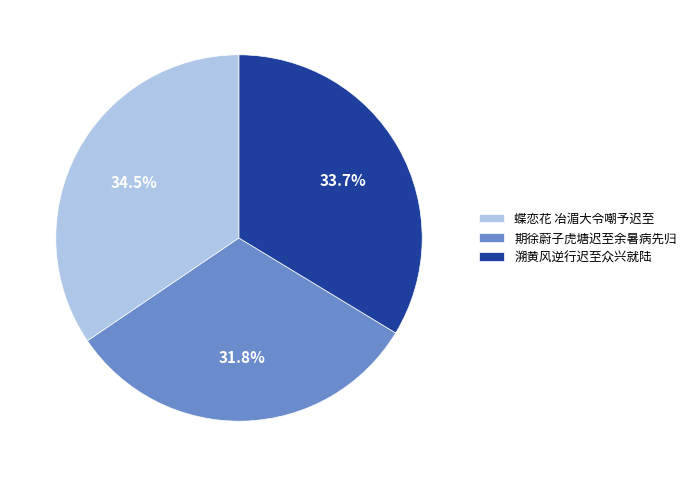

Which category has the smallest portion of the pie?

期徐蔚子虎塘迟至余暑病先归